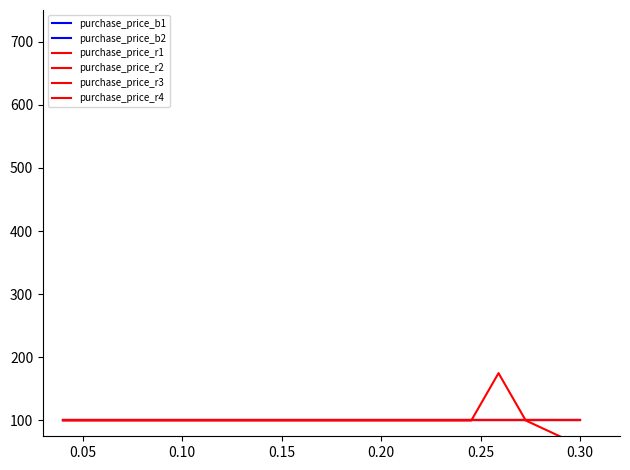

Which series has the largest total across all categories?

purchase_price_r3